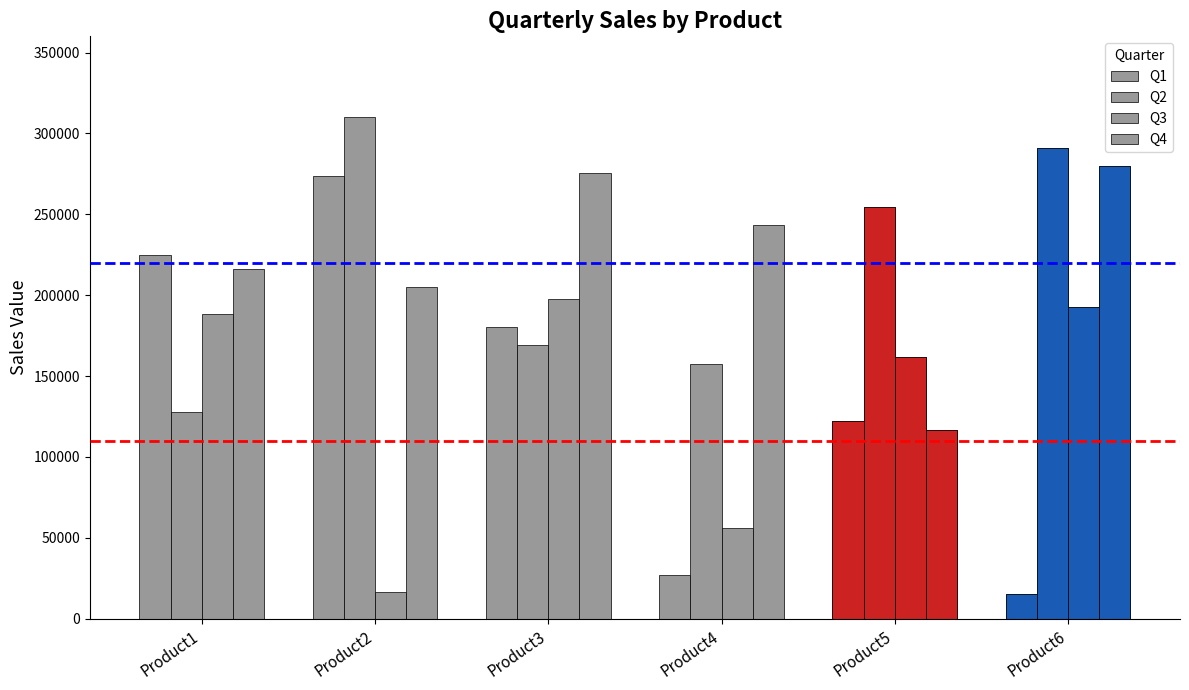

Which has a higher value, Product2 or Product5?

Product2